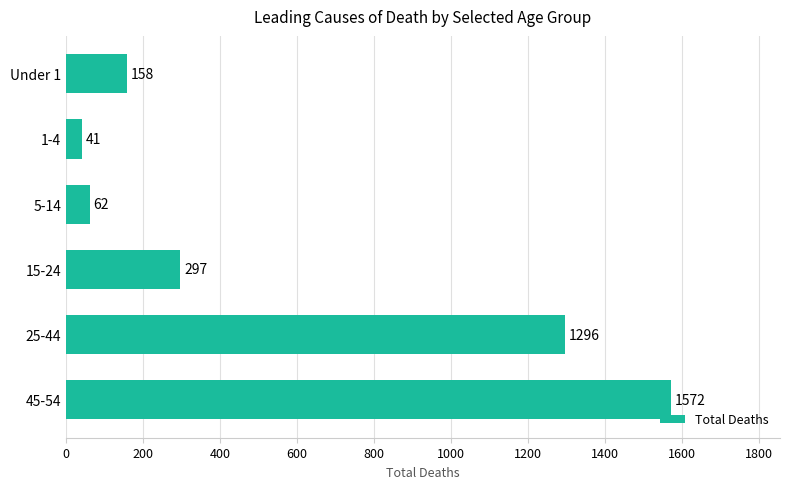

At which label is the value closest to 806?

25-44